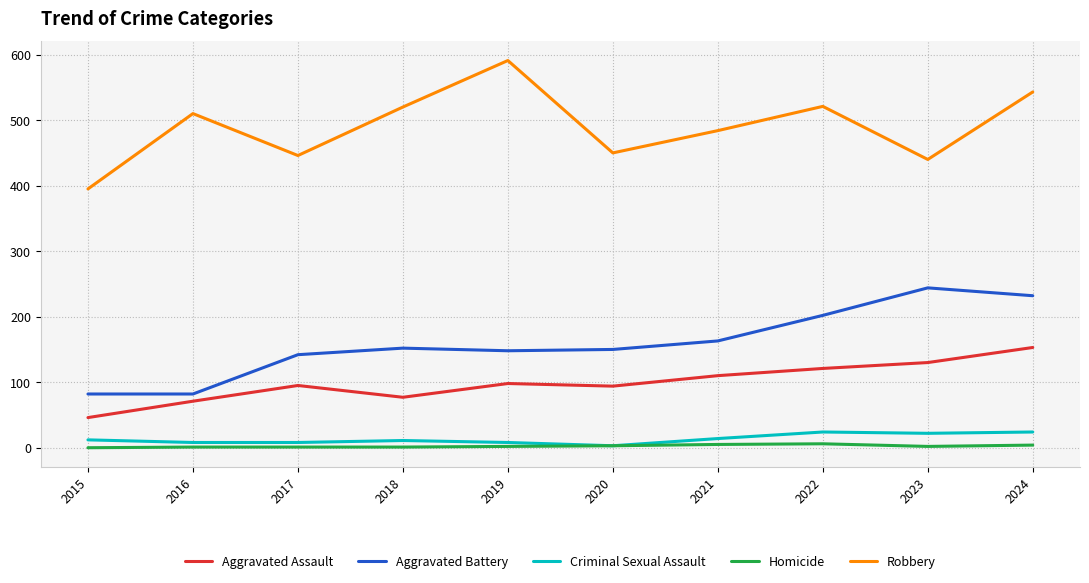

How many lines are shown in the chart?

5